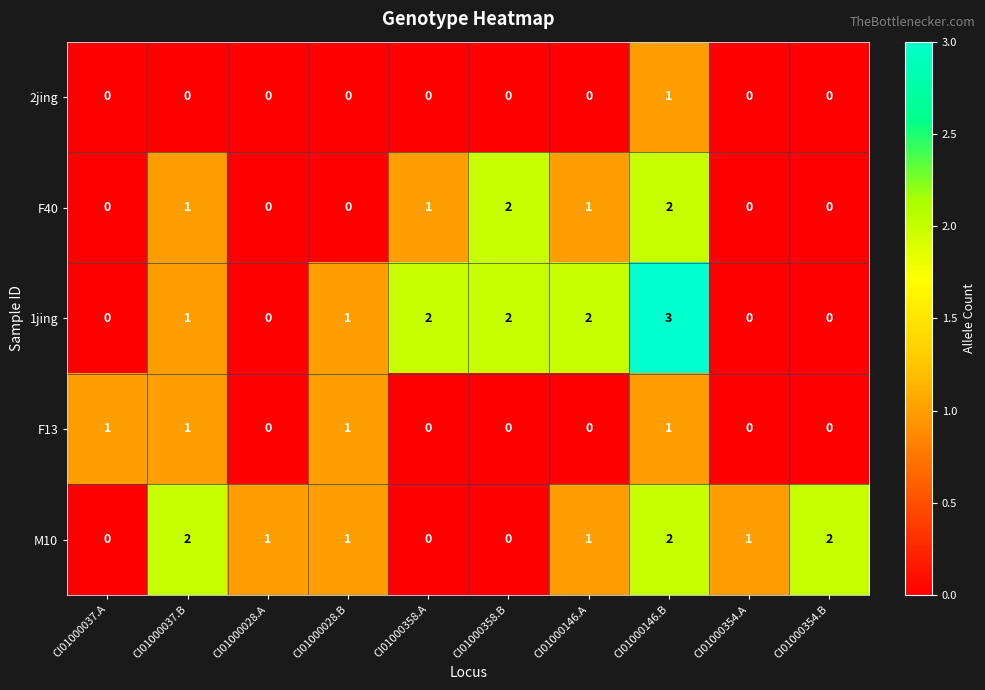

How many F13 values are between 0 and 1?

10